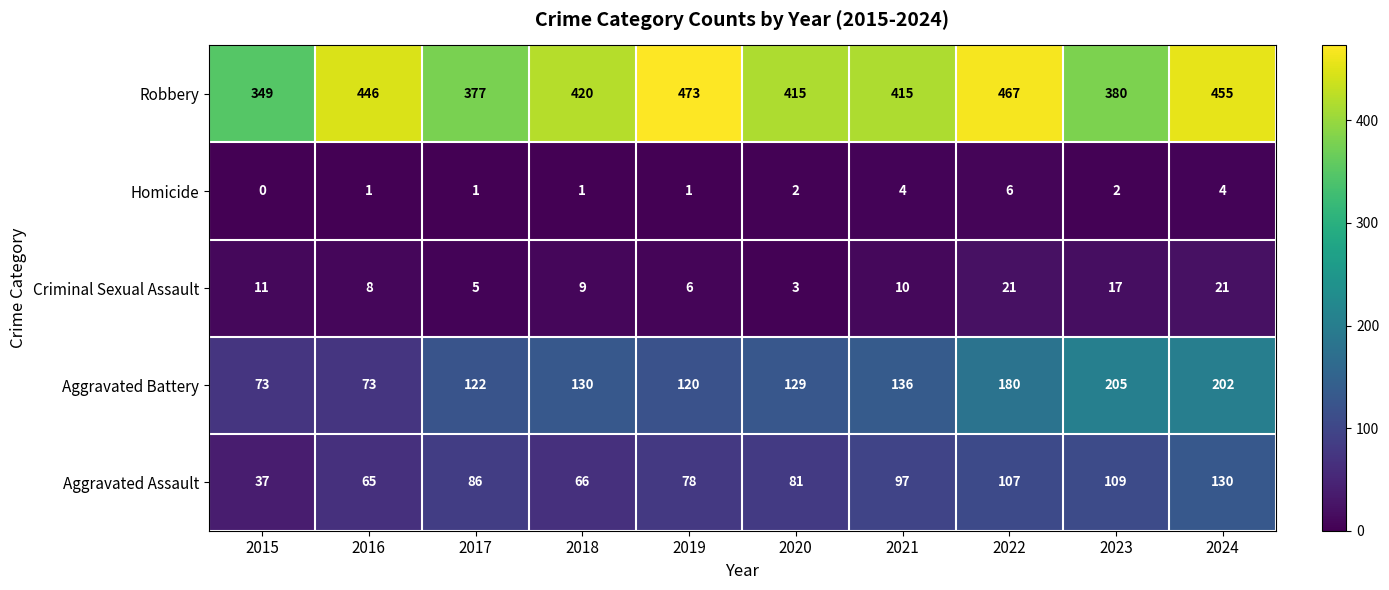

What is the spread (max minus min) of values at 2024?

451